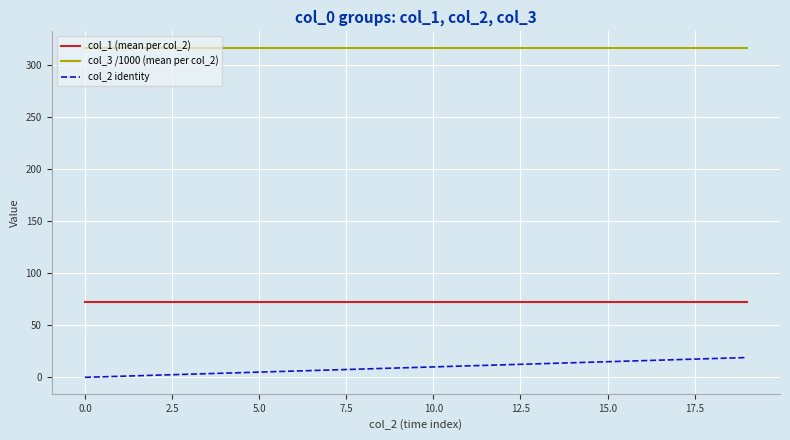

What is the sum of all col_3 /1000 (mean per col_2) values?

6330.0